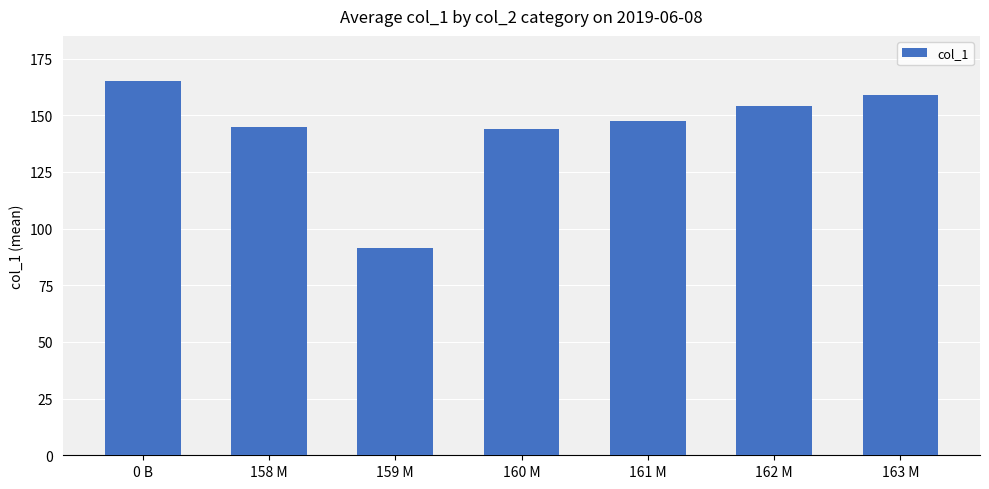

Reading left to right, transcribe all the data shown in this chart.

0 B=165.0	158 M=144.9	159 M=91.6	160 M=143.9	161 M=147.6	162 M=154.0	163 M=158.9